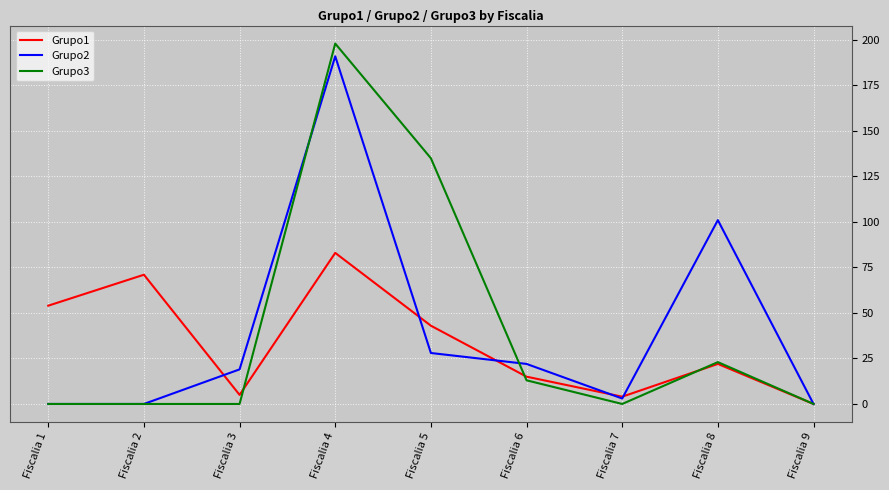

The Grupo3 series shows 13 at Fiscalia 6. True or false?

True